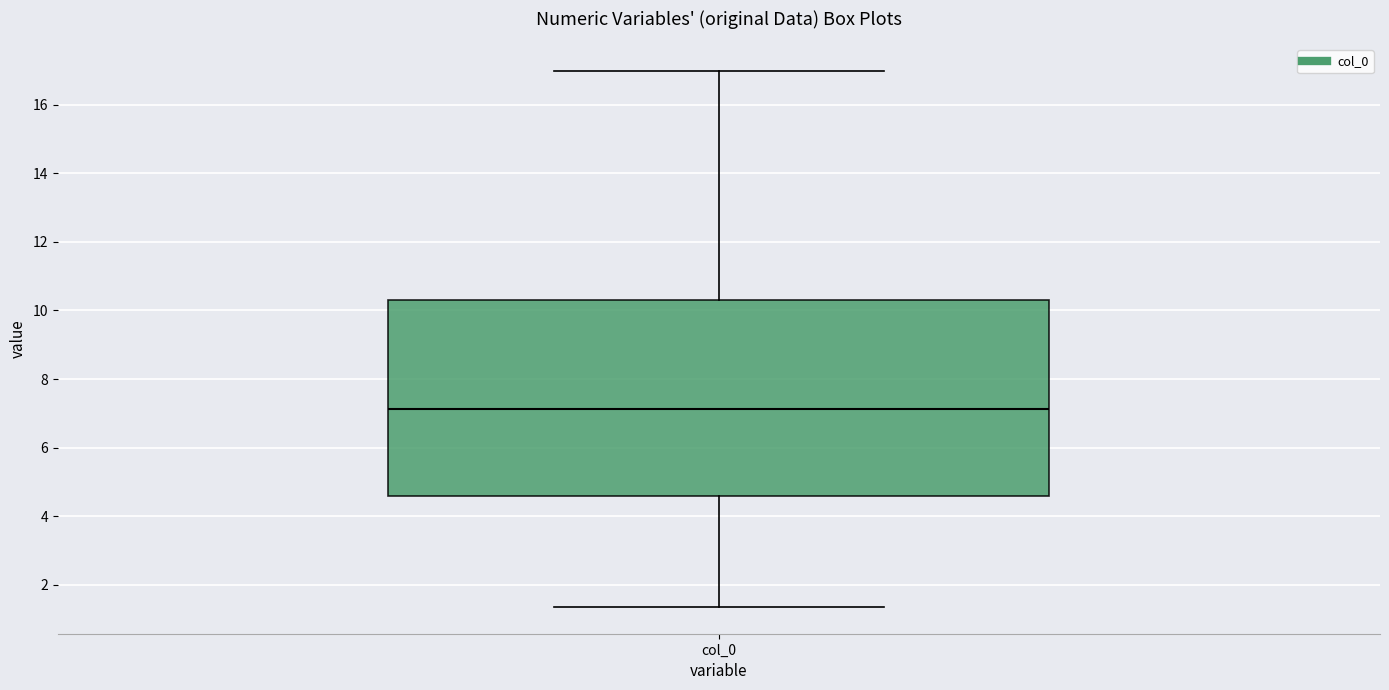

Read this box plot against the y-axis: the position of the median line, the range covered by the box, and the ends of both whiskers. The values are not printed on the chart, so give them approximately, as read against the axis.

median 7.2, box 4.6 to 10.4, whiskers 1.4 to 17.0